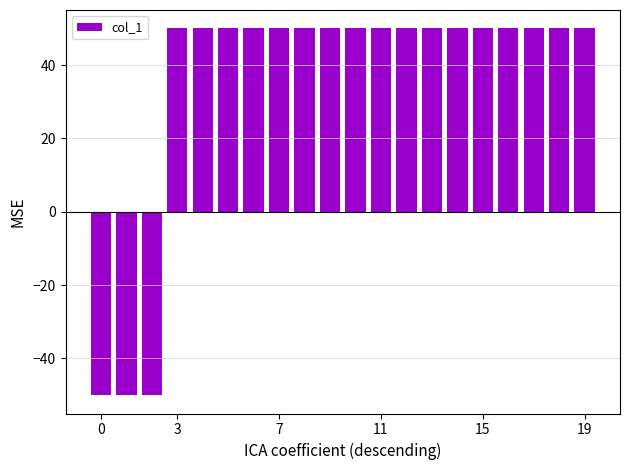

How many negative values are there?

3